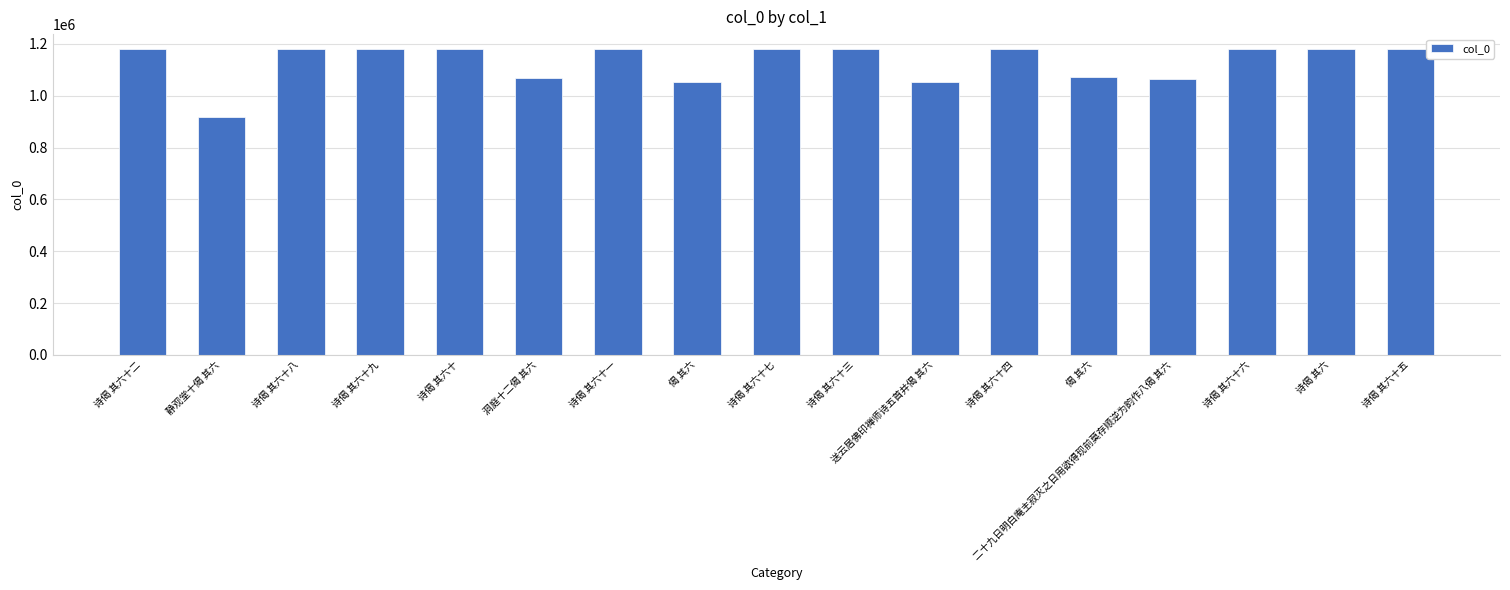

How many data points does each series have?

17